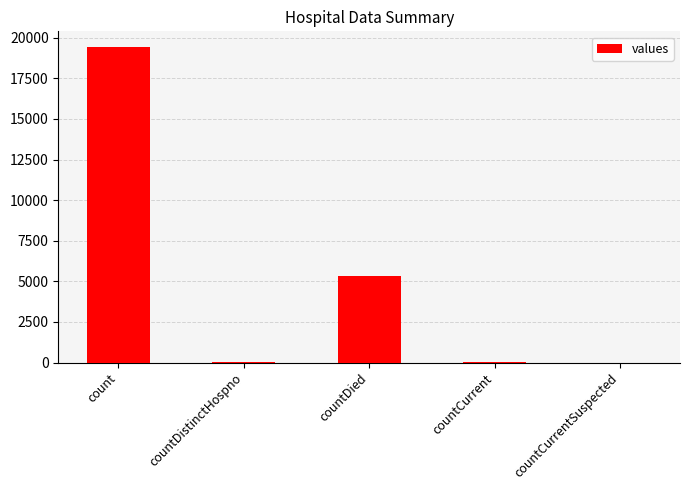

What is the average value?

4975